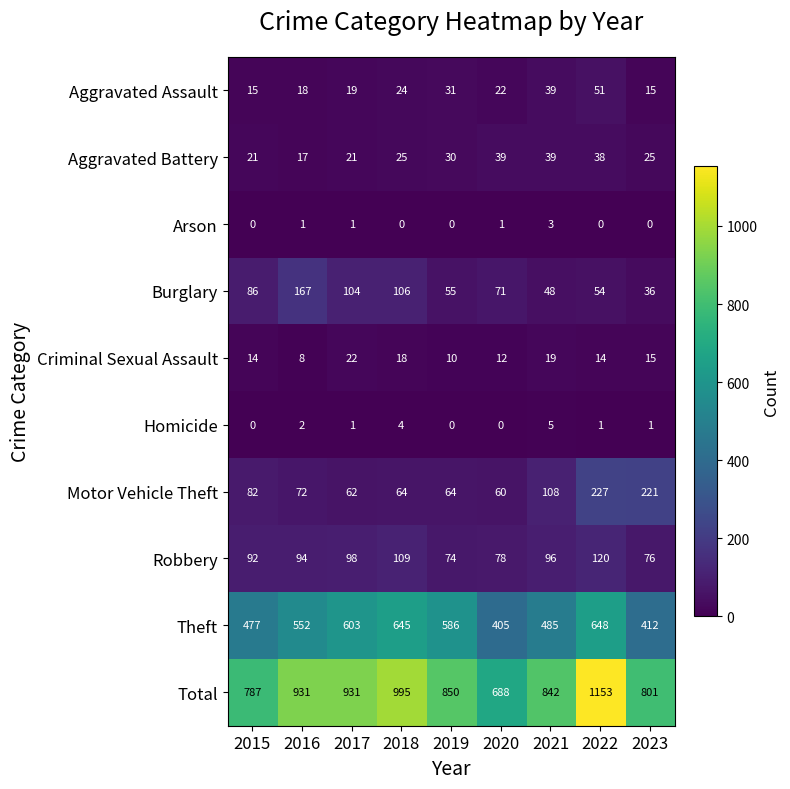

List the series in order of their peak value, lowest first.

Arson, Homicide, Criminal Sexual Assault, Aggravated Battery, Aggravated Assault, Robbery, Burglary, Motor Vehicle Theft, Theft, Total